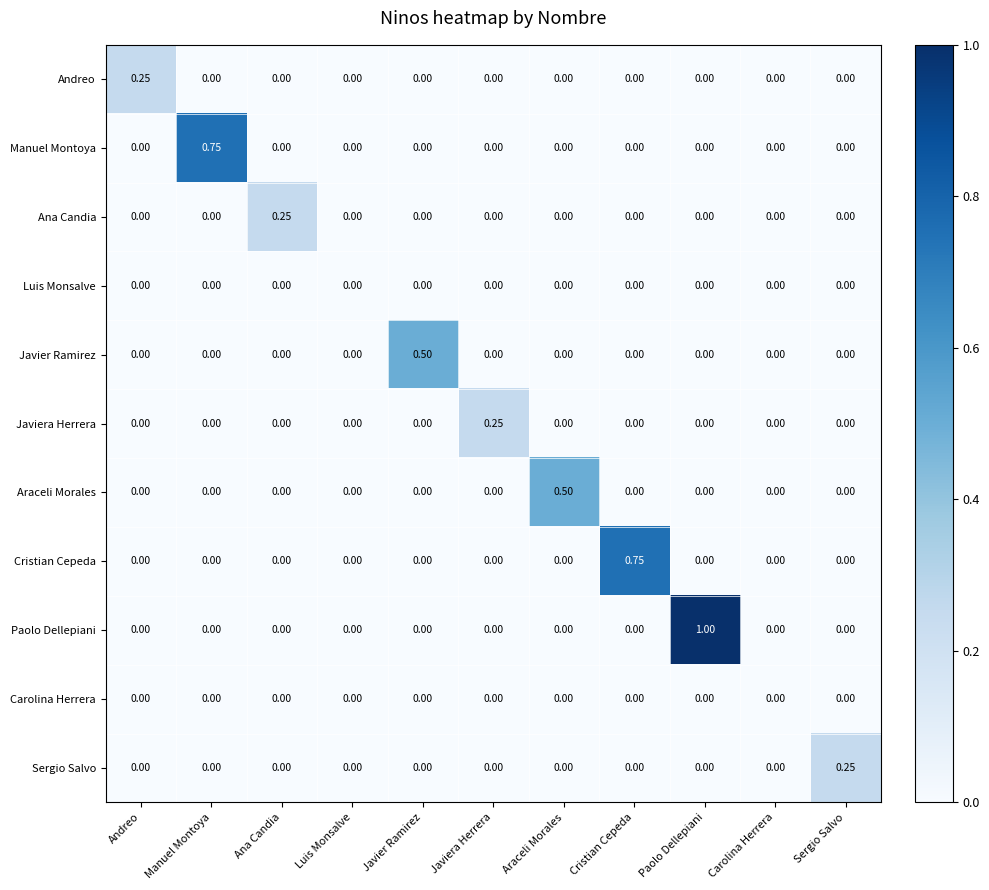

How many values in the Paolo Dellepiani series exceed 0?

1